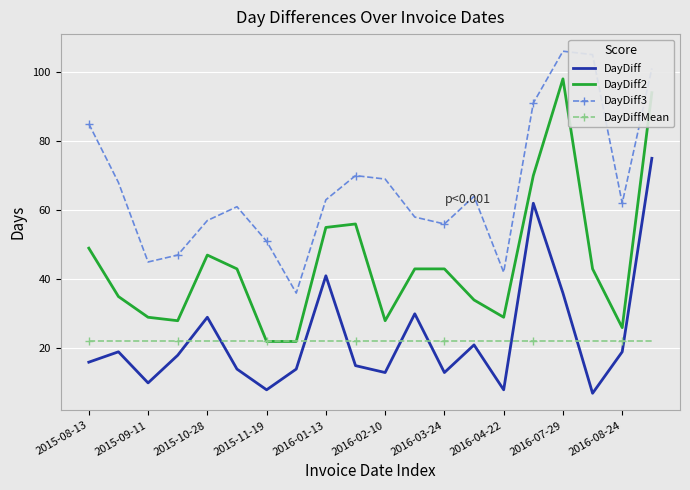

Which series has the largest total across all categories?

DayDiff3